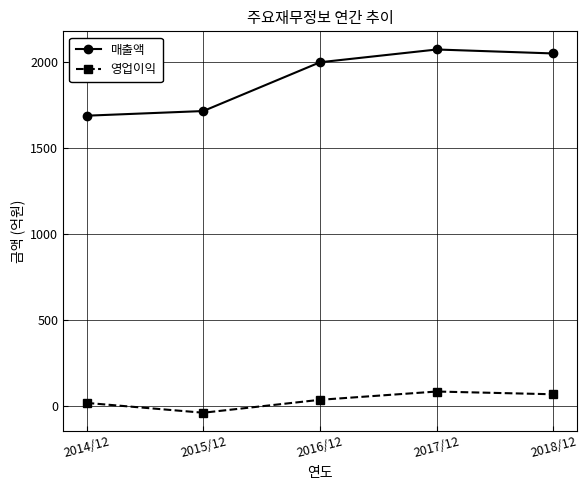

At how many categories does at least one series exceed 316?

5